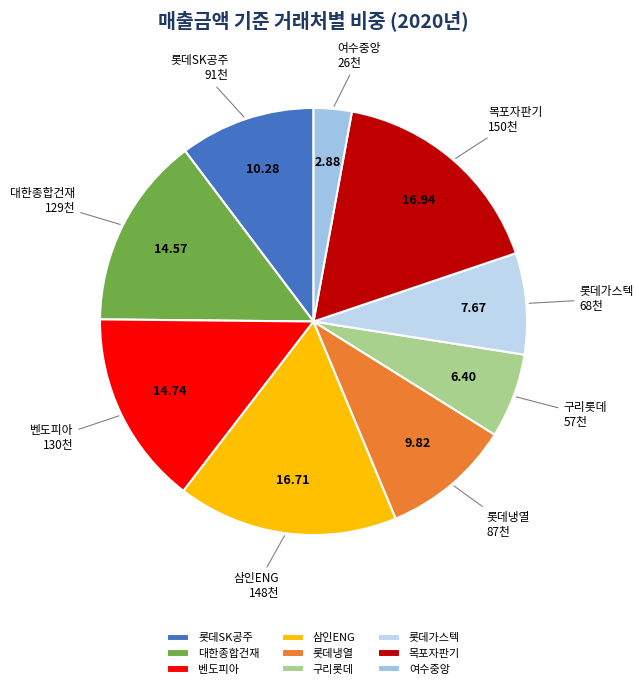

Which category has the smallest portion of the pie?

여수중앙